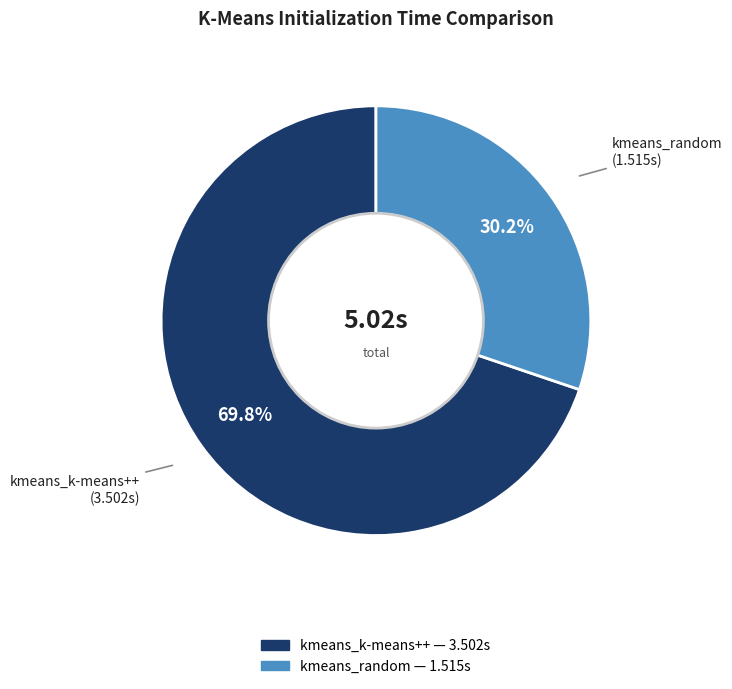

What is the smallest slice in the pie chart?

kmeans_random